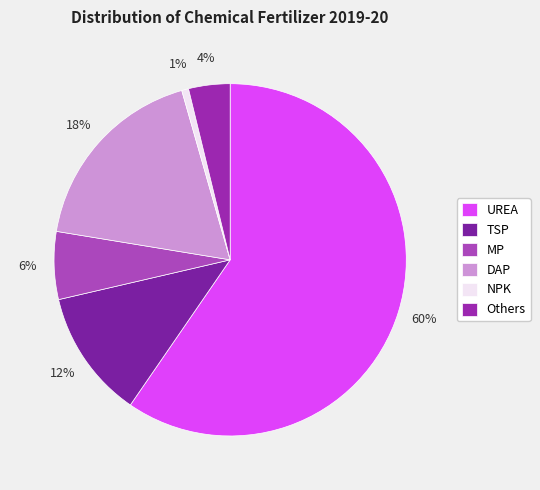

Which slice is the smallest?

NPK